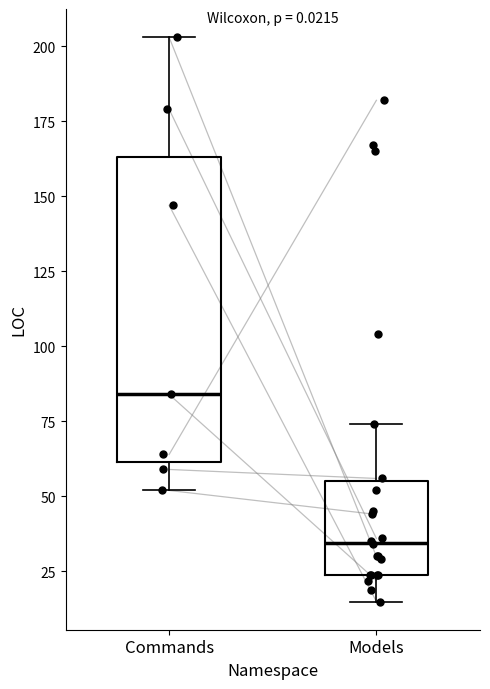

Which box is the tallest, from its lower edge to its upper edge?

Commands